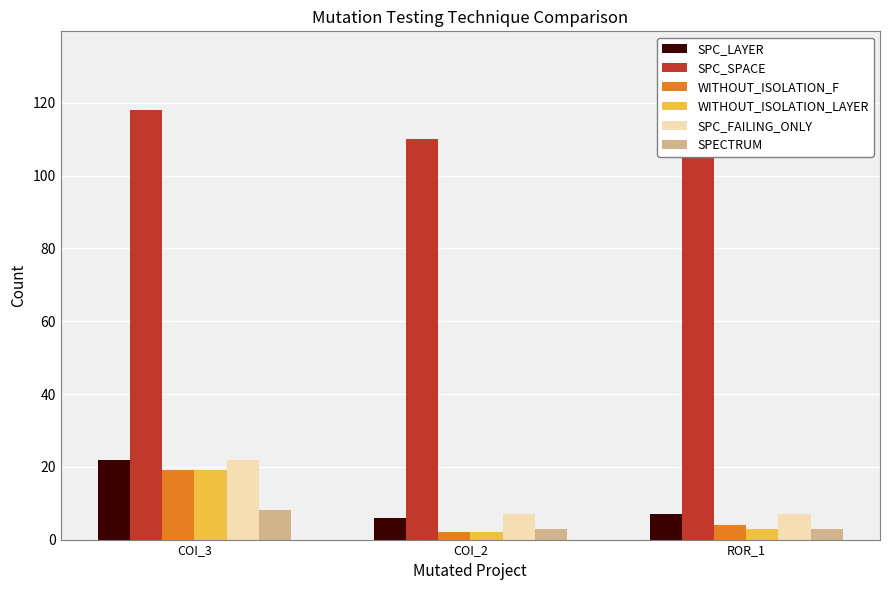

What is the difference between the maximum and second lowest values in the WITHOUT_ISOLATION_F series?

15